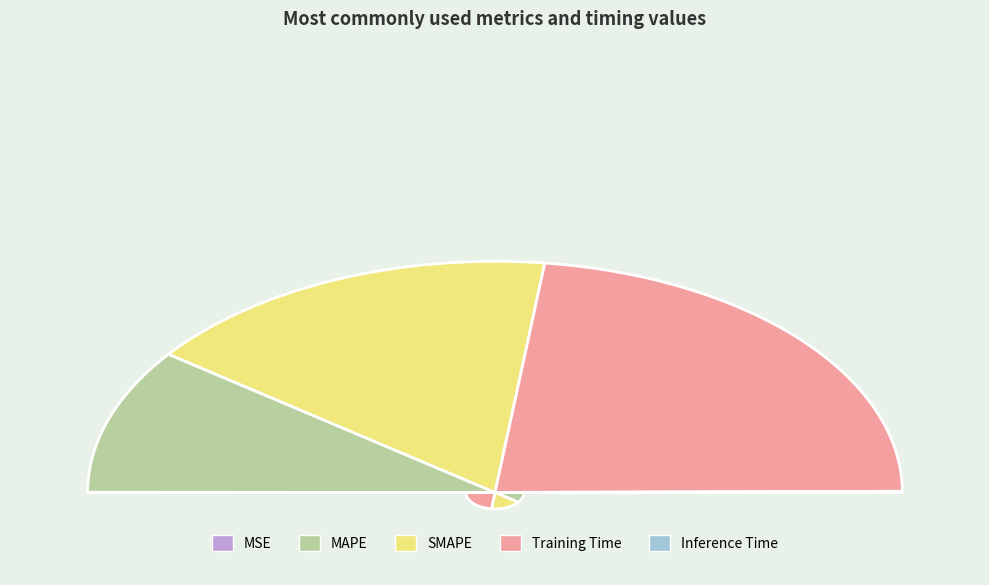

What percentage is the Training Time slice, to the nearest percent?

46%